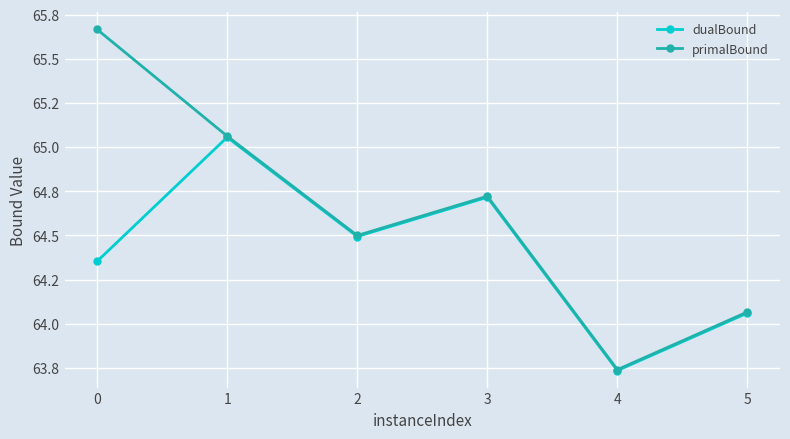

True or false: dualBound has more than 0 interior local peaks.

True